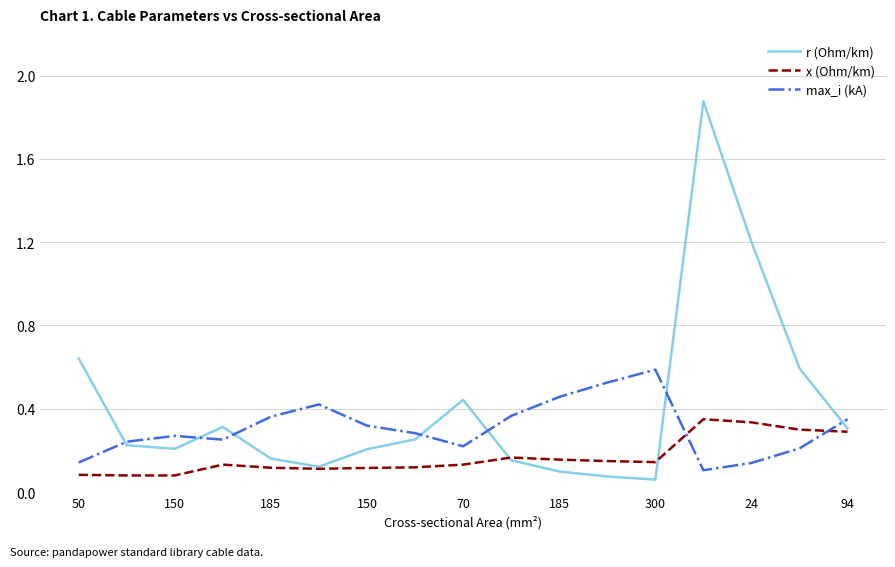

Rank the series by their average value, from highest to lowest.

r (Ohm/km), max_i (kA), x (Ohm/km)